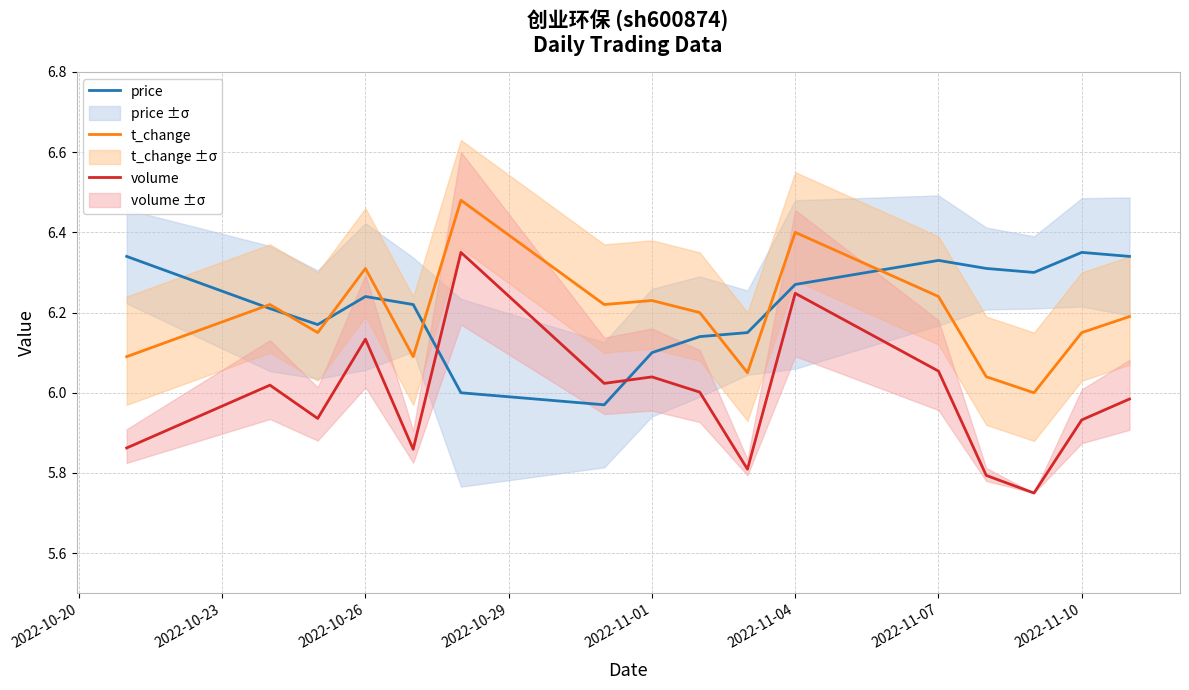

What is the average value of the t_change series?

6.2